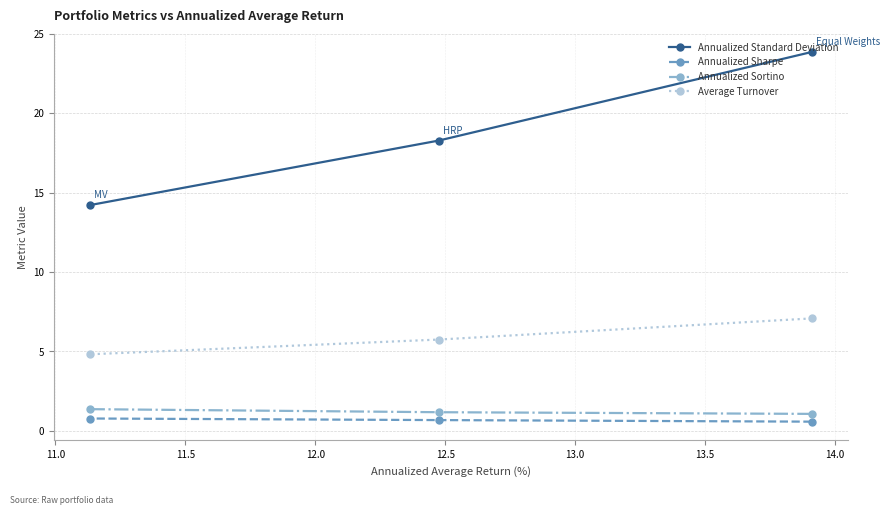

Which series has the widest spread of values?

Annualized Standard Deviation